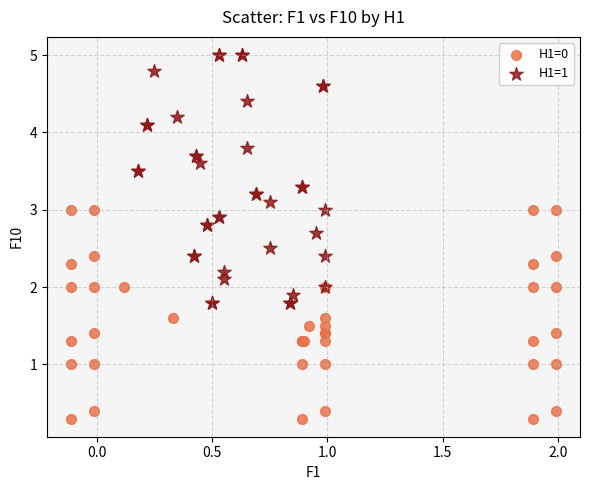

Which series contains the lowest Y value?

H1=0